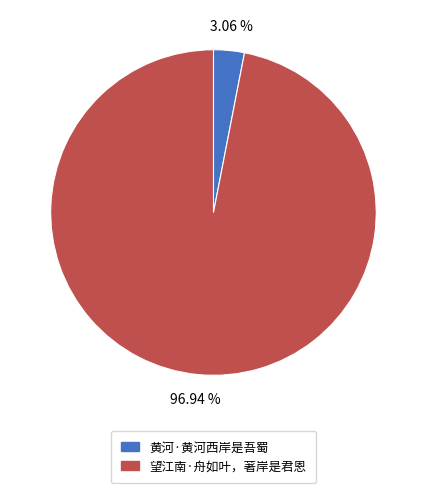

Approximately how many times larger is the value at 望江南·舟如叶，著岸是君恩 compared to 黄河·黄河西岸是吾蜀?

31.7